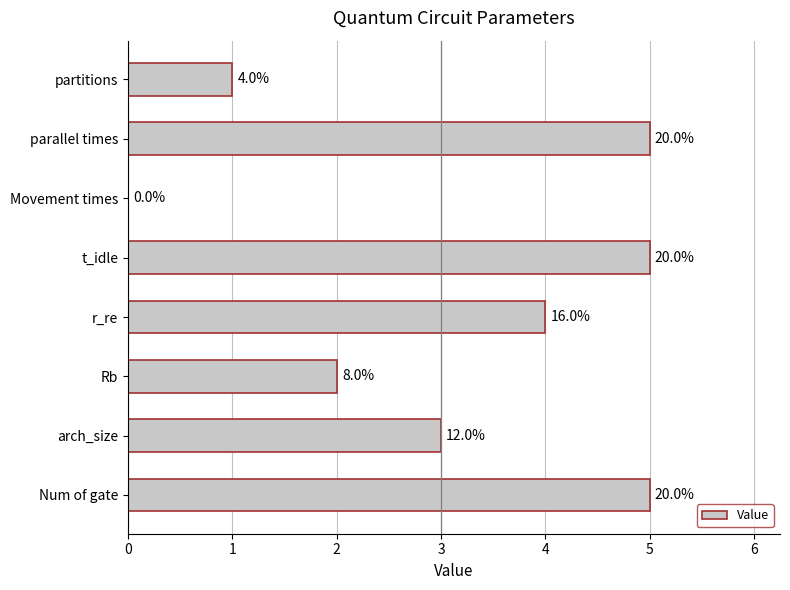

Are the bars horizontal?

Yes